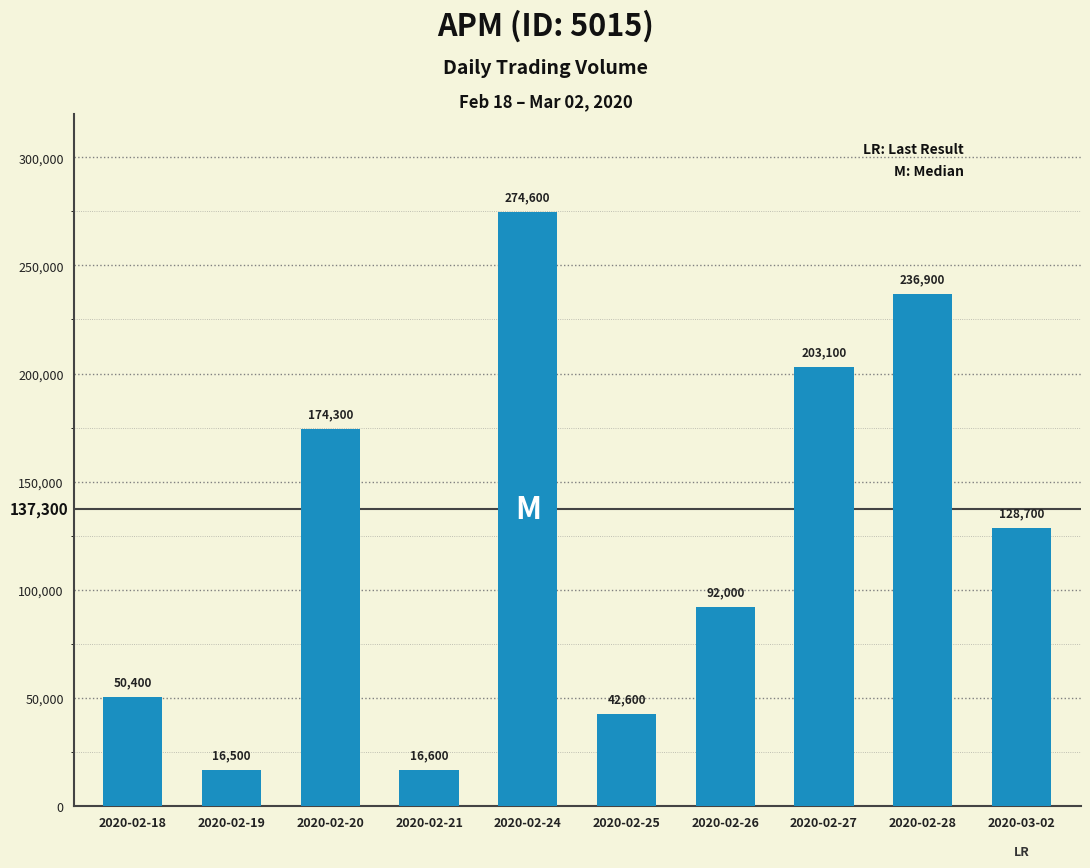

What is the label of the 2nd bar from the right?

2020-02-28